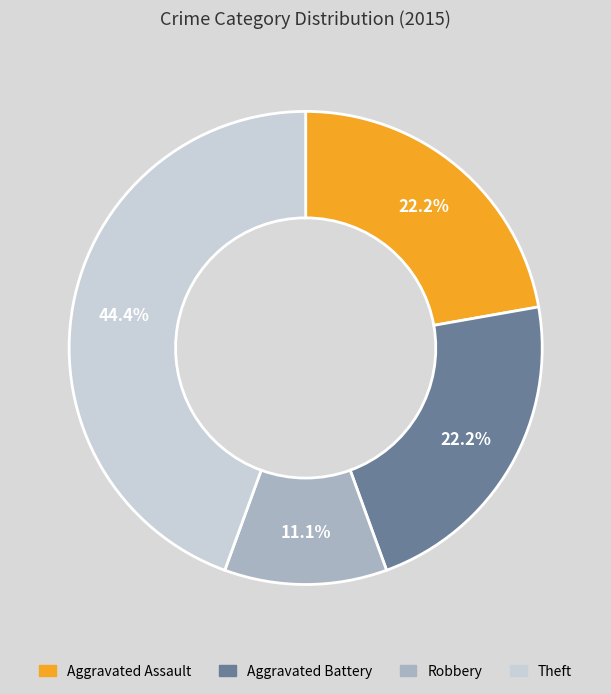

Count the number of slices in the pie.

4